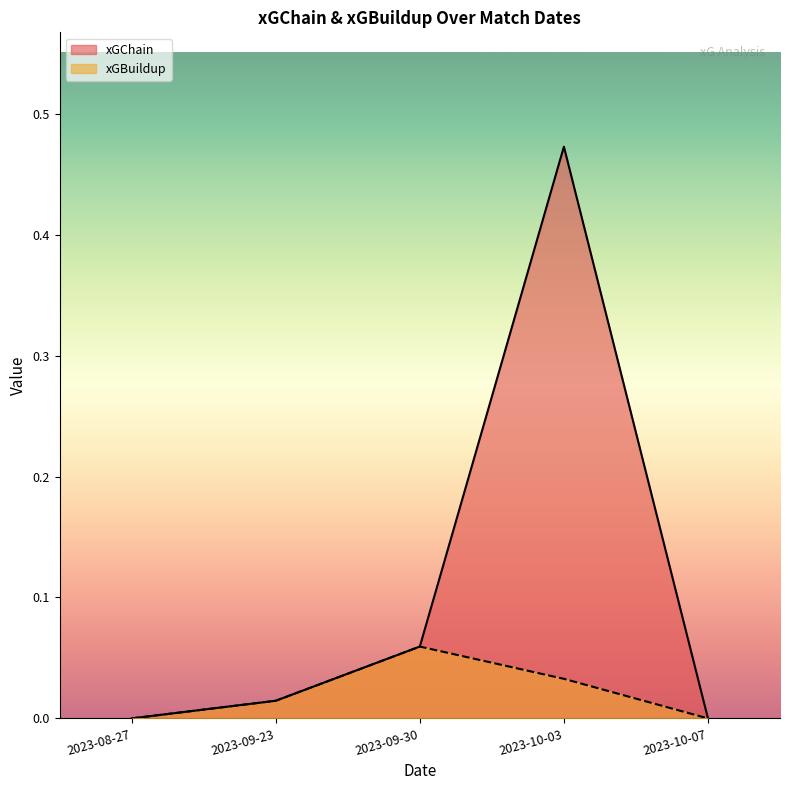

List the series in order of their overall mean, lowest first.

xGBuildup, xGChain